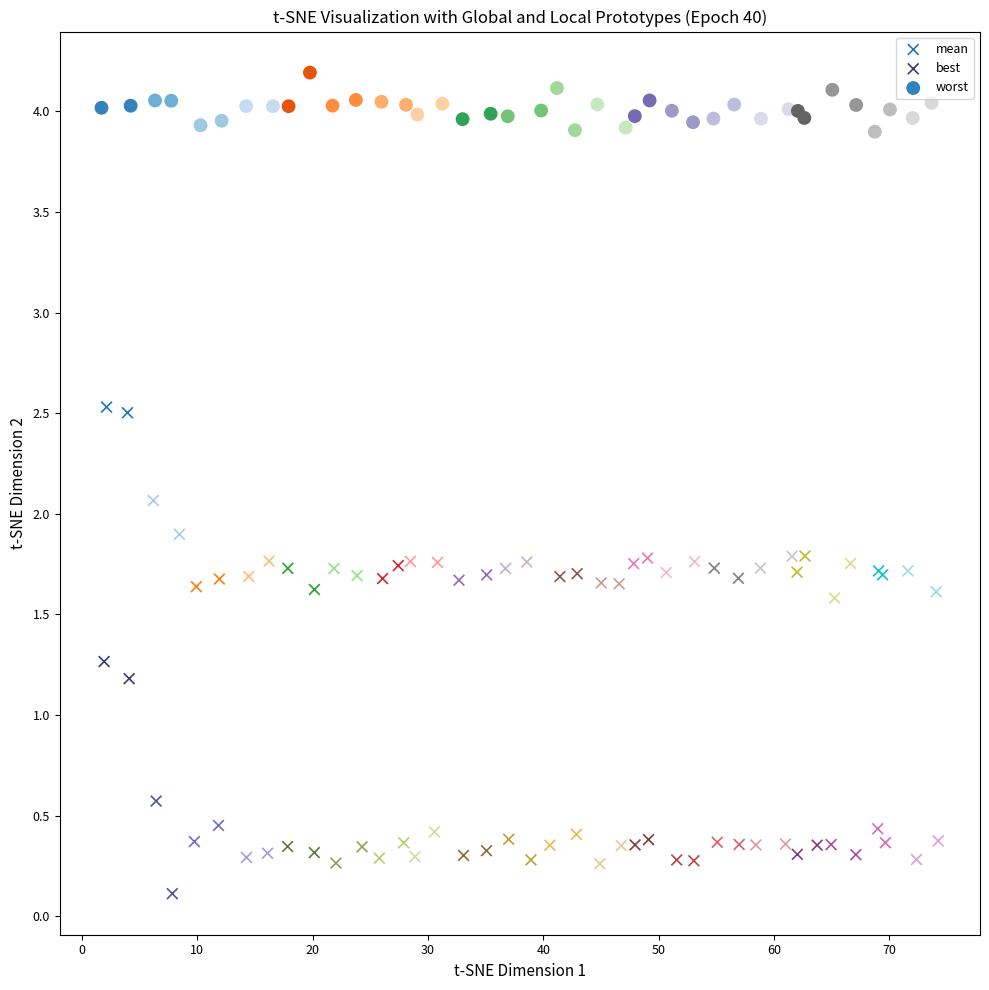

Which series contains the lowest Y value?

best